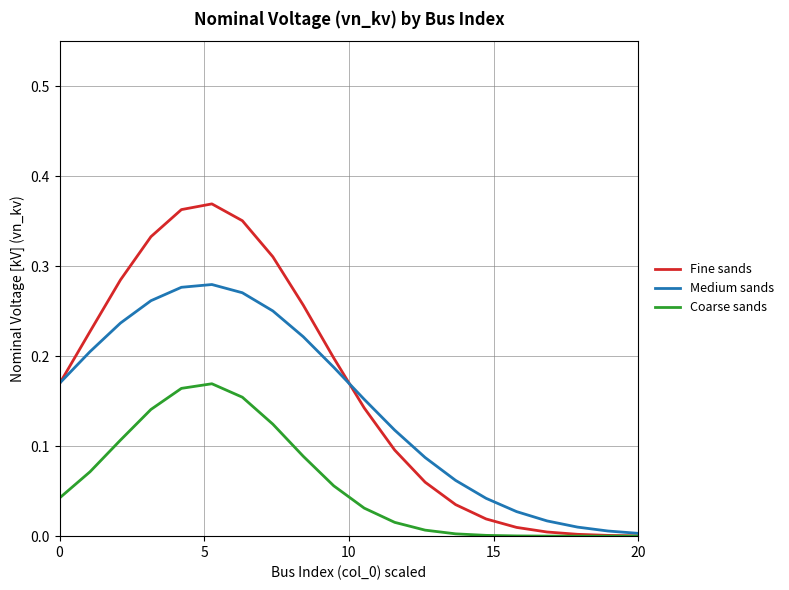

Rank the series by their average value, from lowest to highest.

Coarse sands, Medium sands, Fine sands